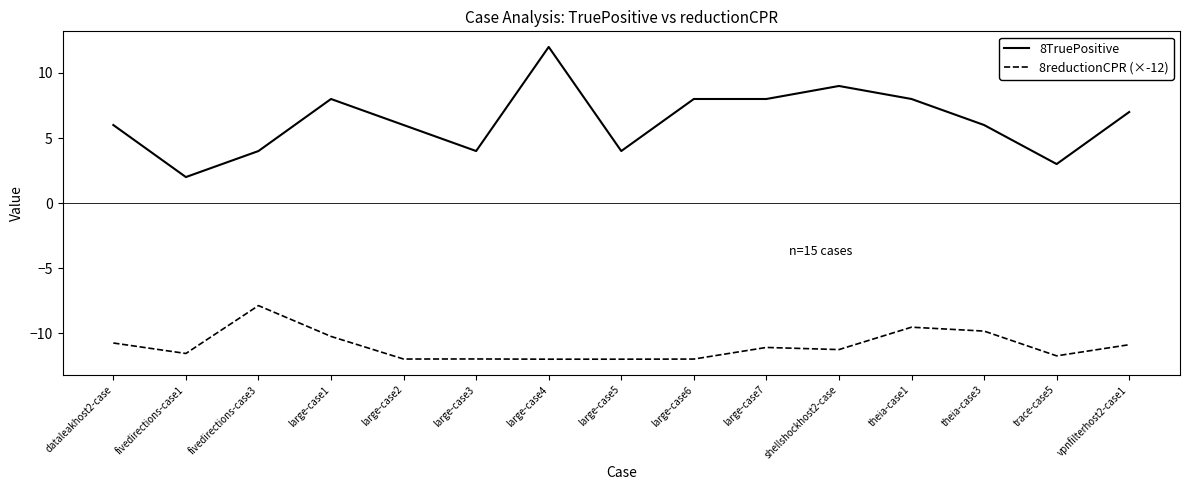

The 8TruePositive series shows 12.5 at shellshockhost2-case. True or false?

False